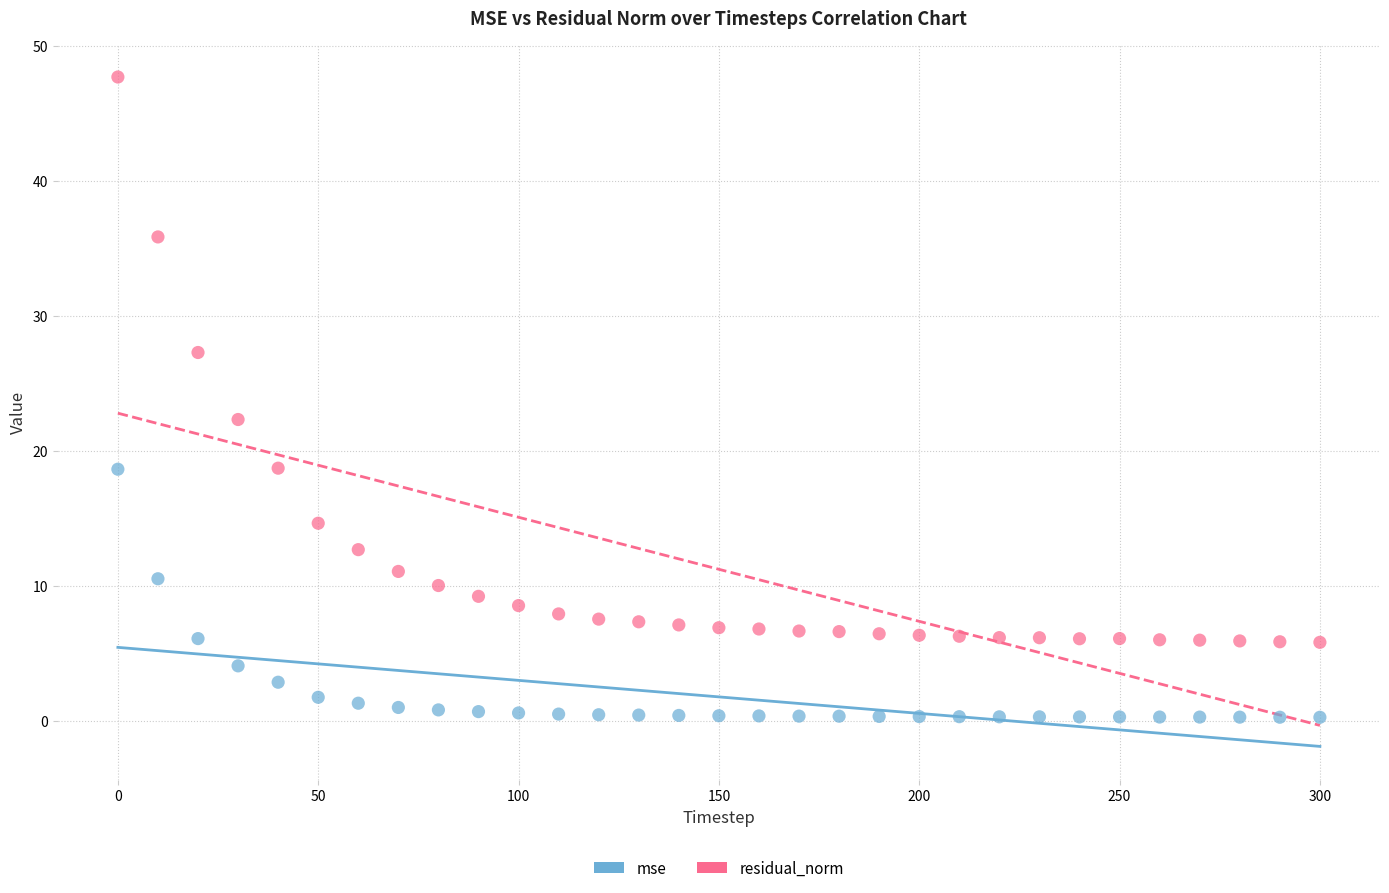

Across all data points, what is the range of X values (max minus min)?

300.0